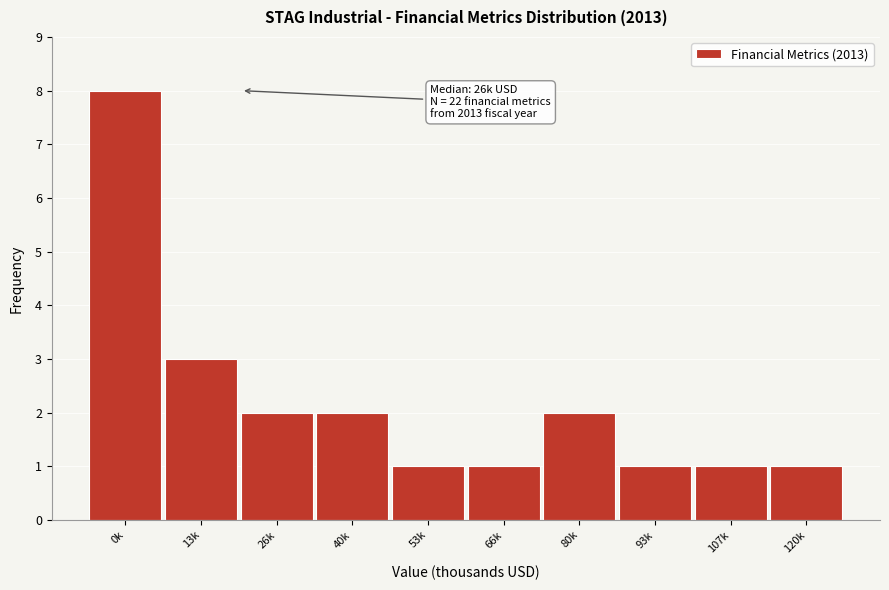

Reading left to right, what are all the values shown in this chart?

8	3	2	2	1	1	2	1	1	1